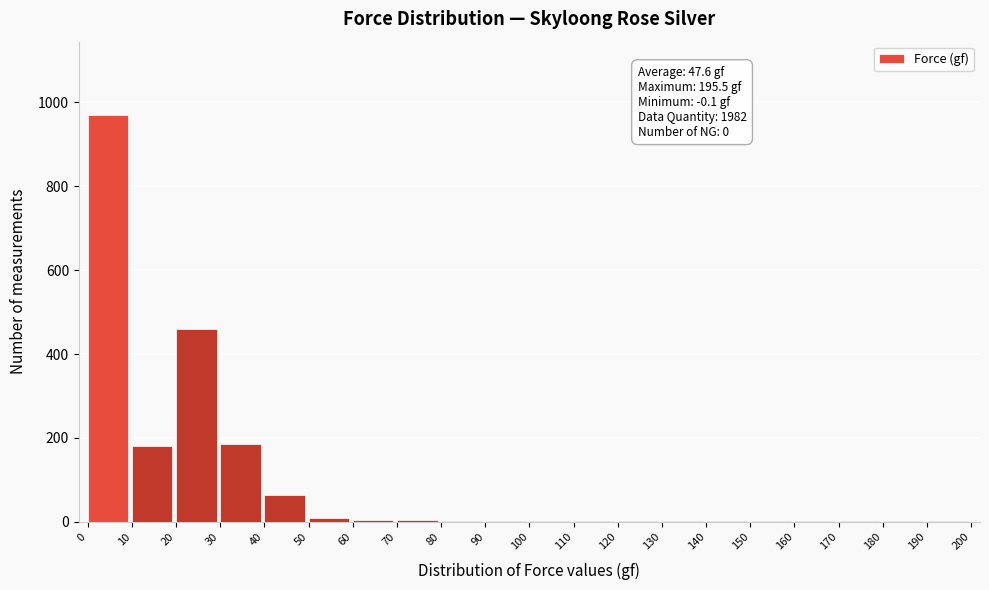

What is the sum of all values?

1902